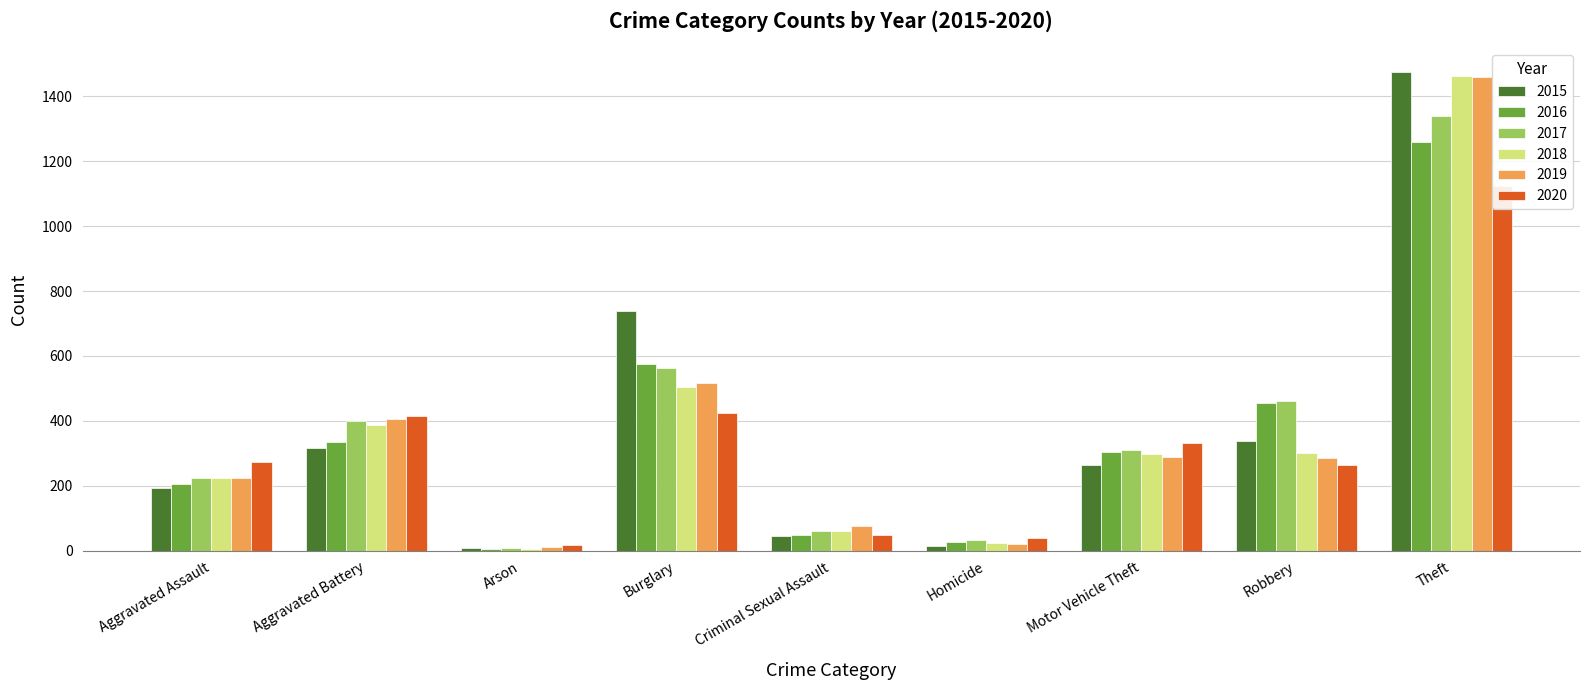

How many bars are there in total?

54